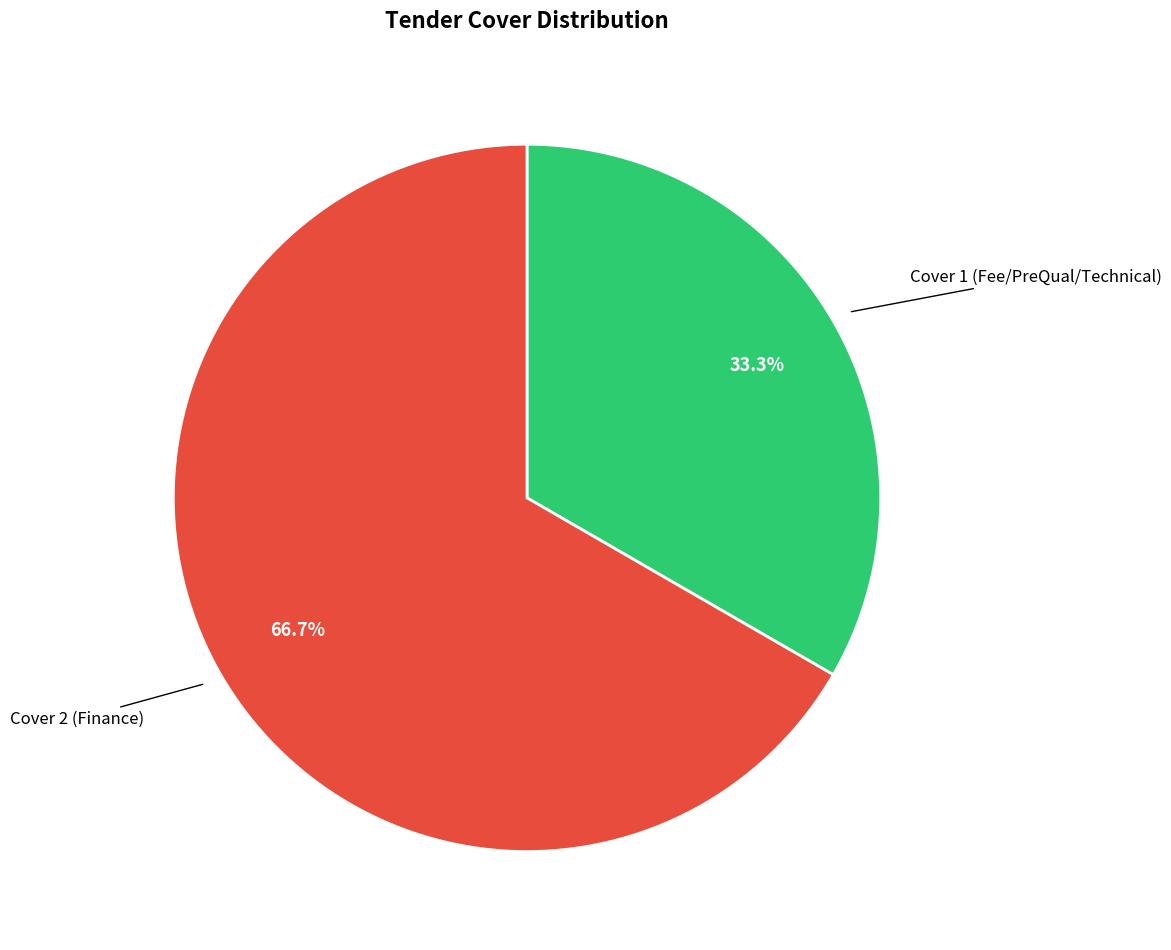

Is there a majority slice in this chart?

Yes